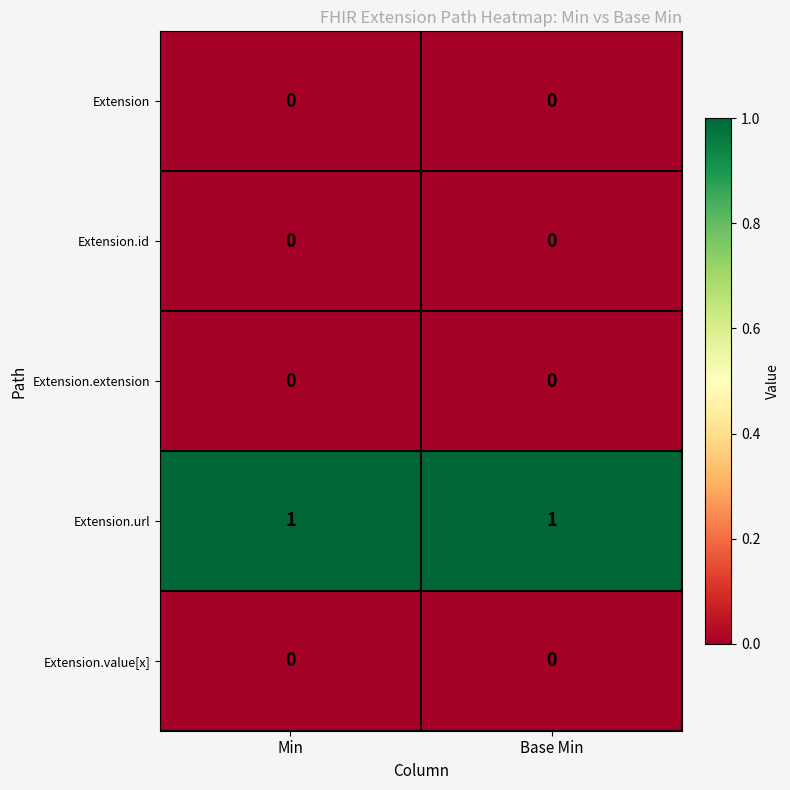

Which series has the largest total across all categories?

Extension.url